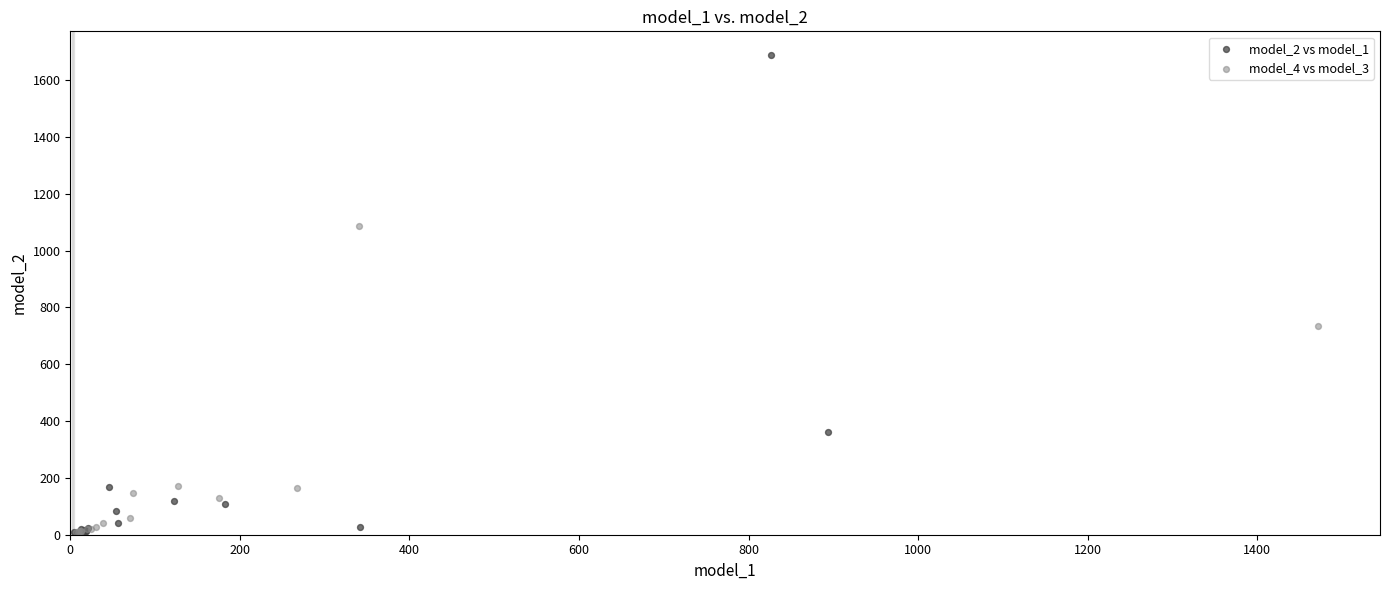

Which series has the largest Y range (max minus min)?

model_2 vs model_1